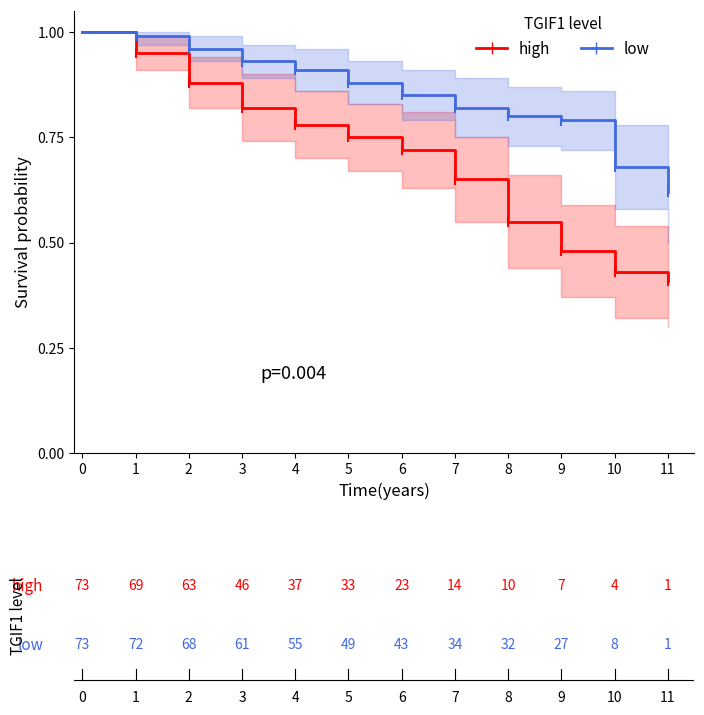

Rank the series at 1 from lowest to highest value.

high, low